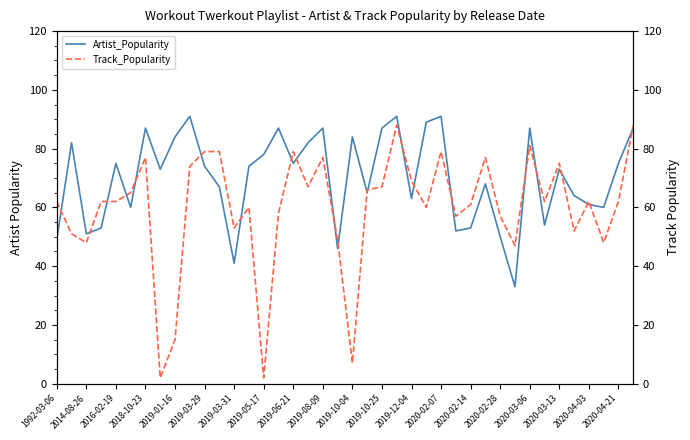

True or false: Artist_Popularity has a value of 53 at 2020-02-14.

True